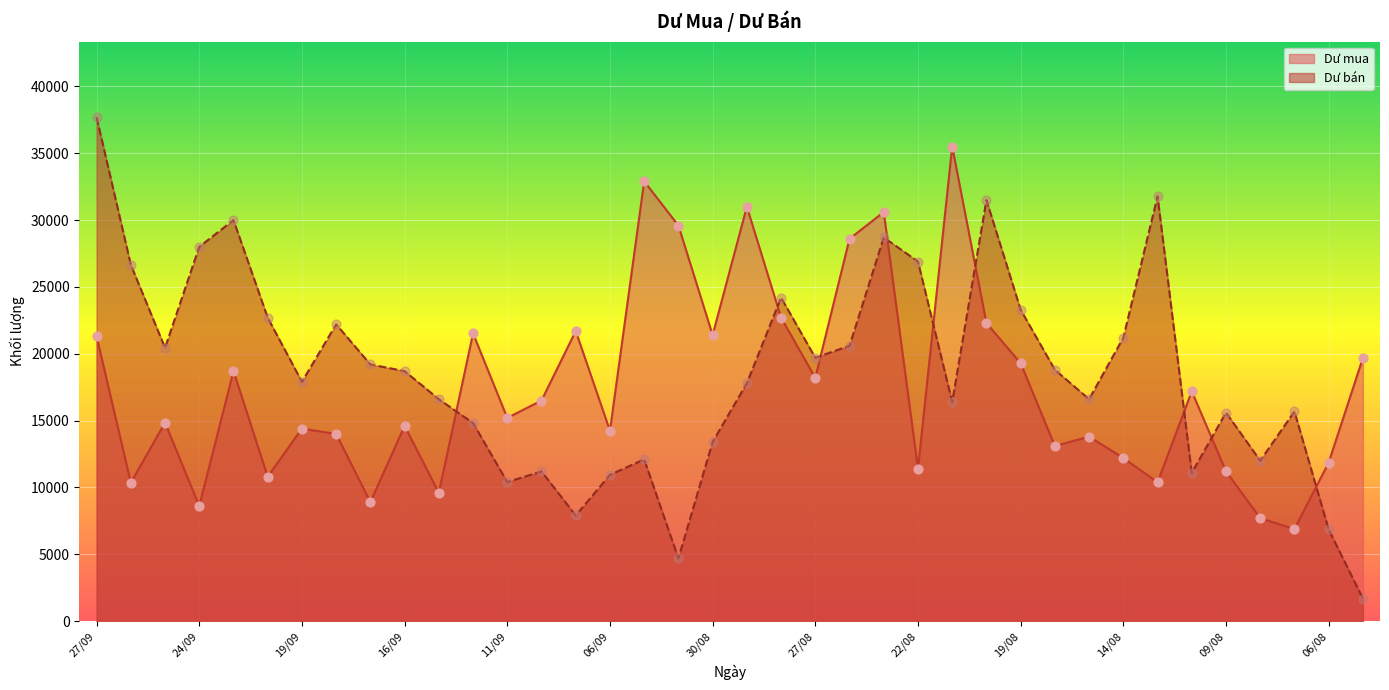

Which series has the largest Y range (max minus min)?

Dư bán